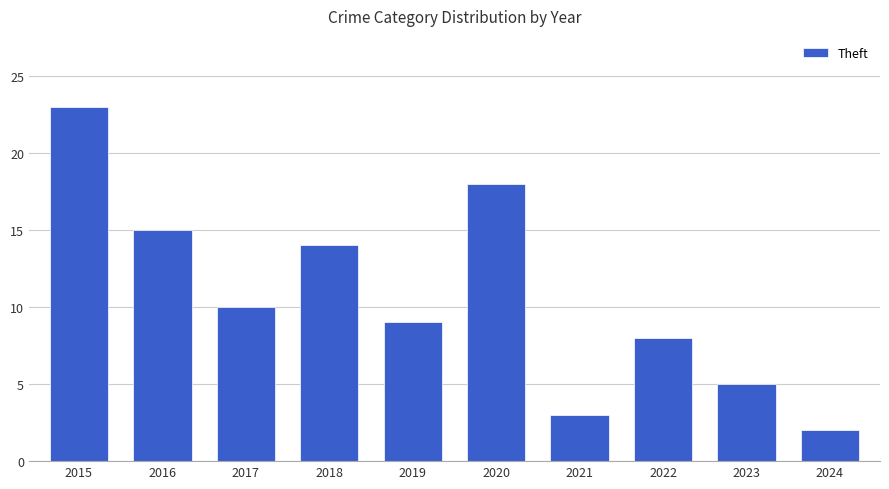

What is the sum of all values?

107